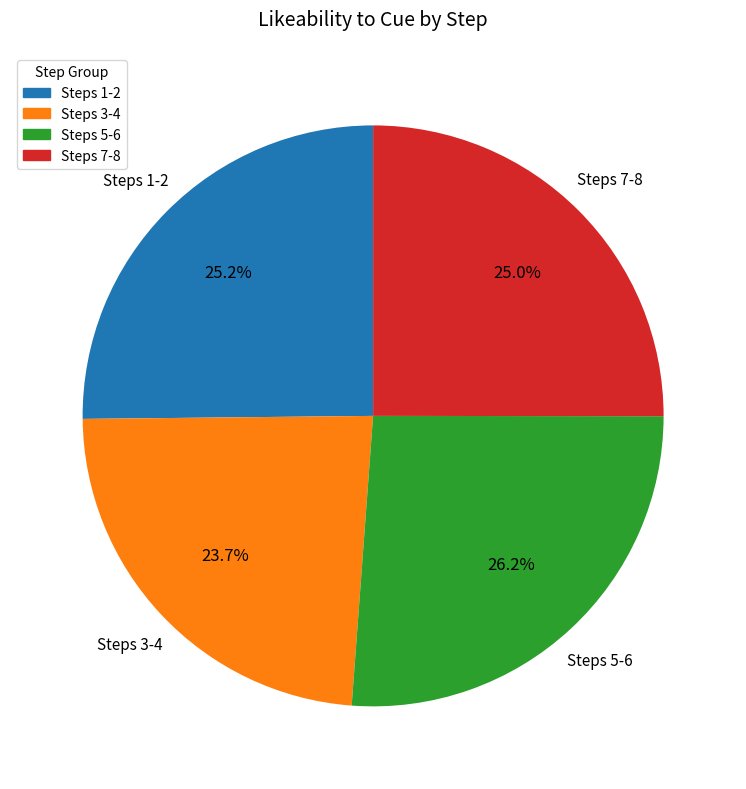

Does any single category account for the majority?

No